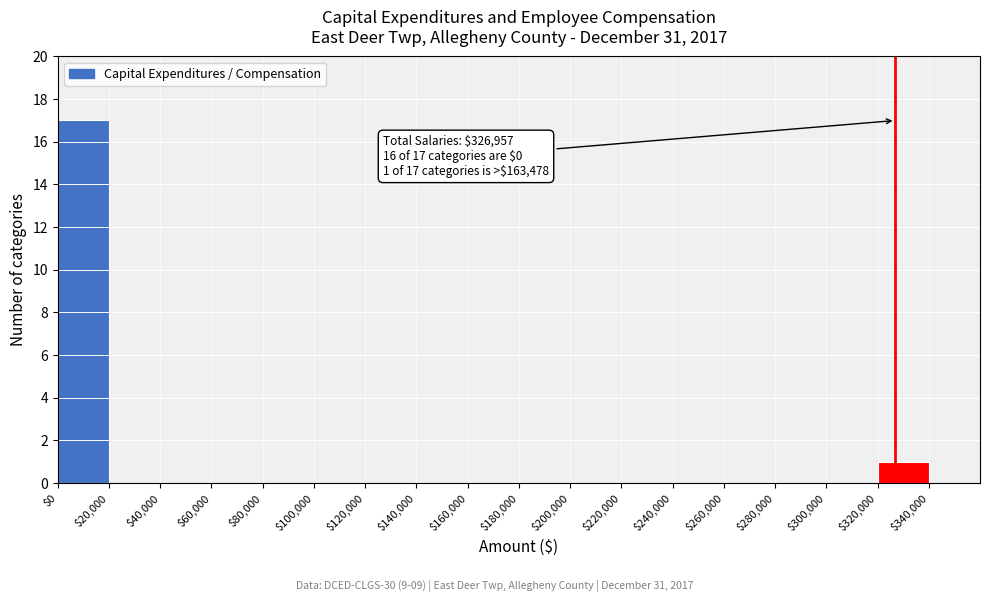

Which range on the x-axis has the tallest bar?

$0 to $20,000